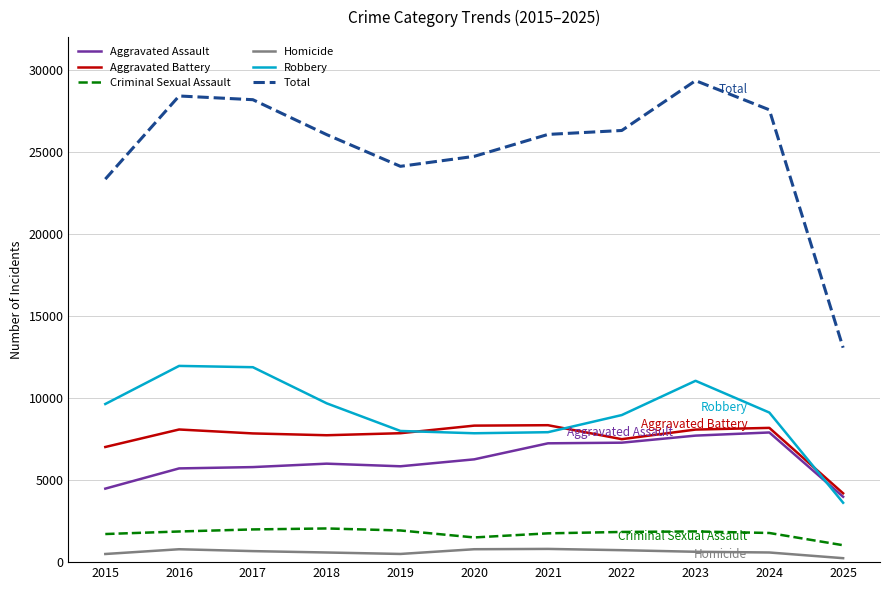

True or false: Robbery has a value of 8964 at 2022.

True